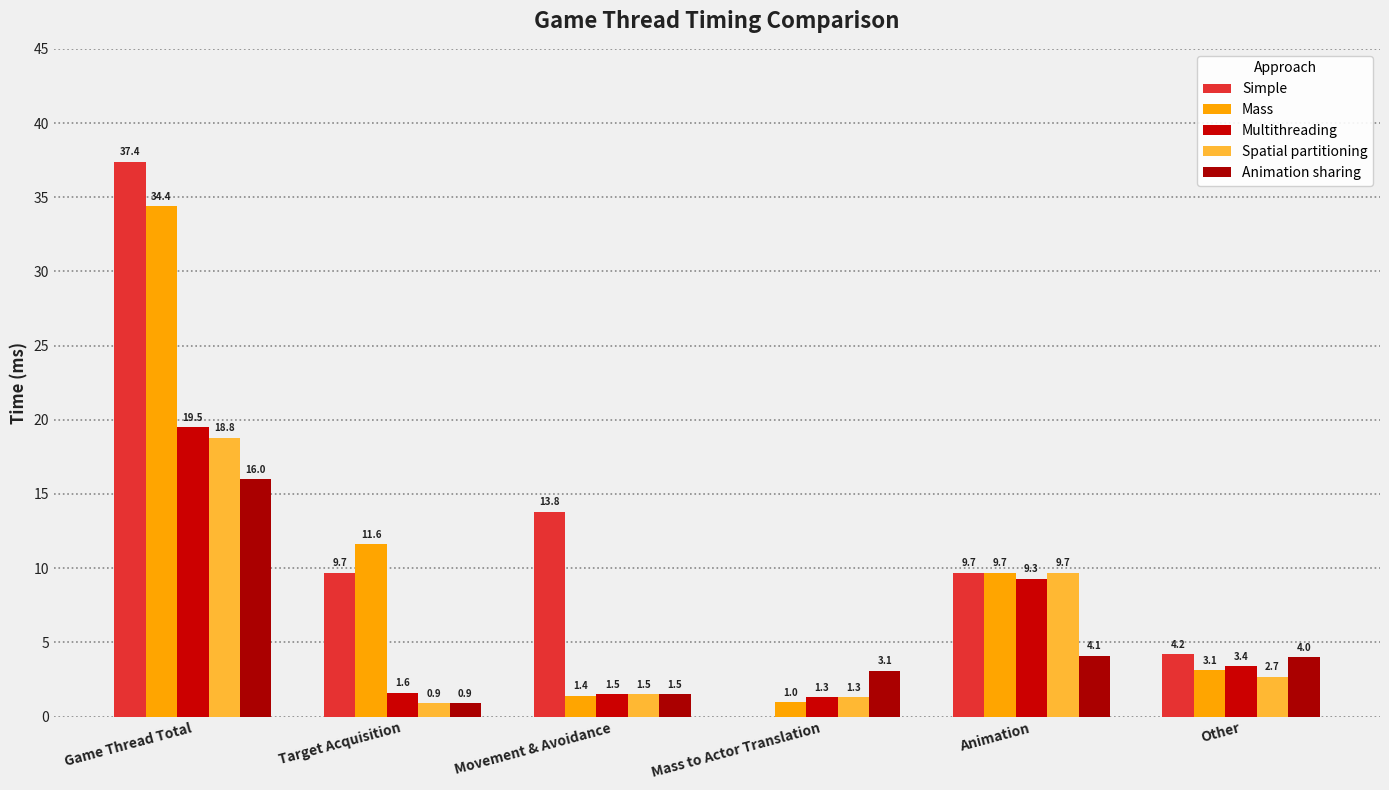

Is the value of Animation sharing at Other greater than the value of Mass at Target Acquisition?

No